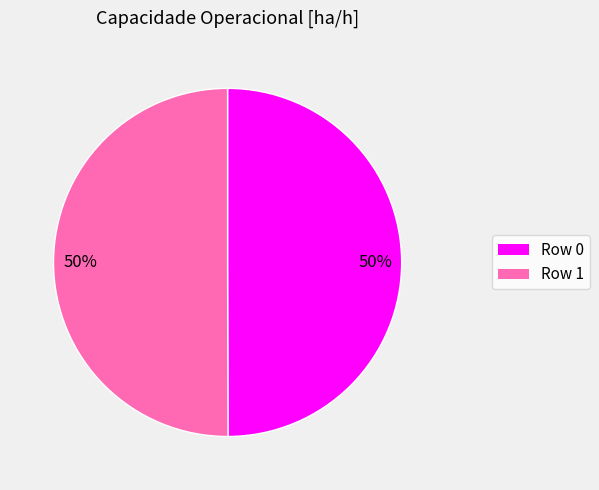

Is the sum of Row 0 and Row 1 greater than half?

Yes